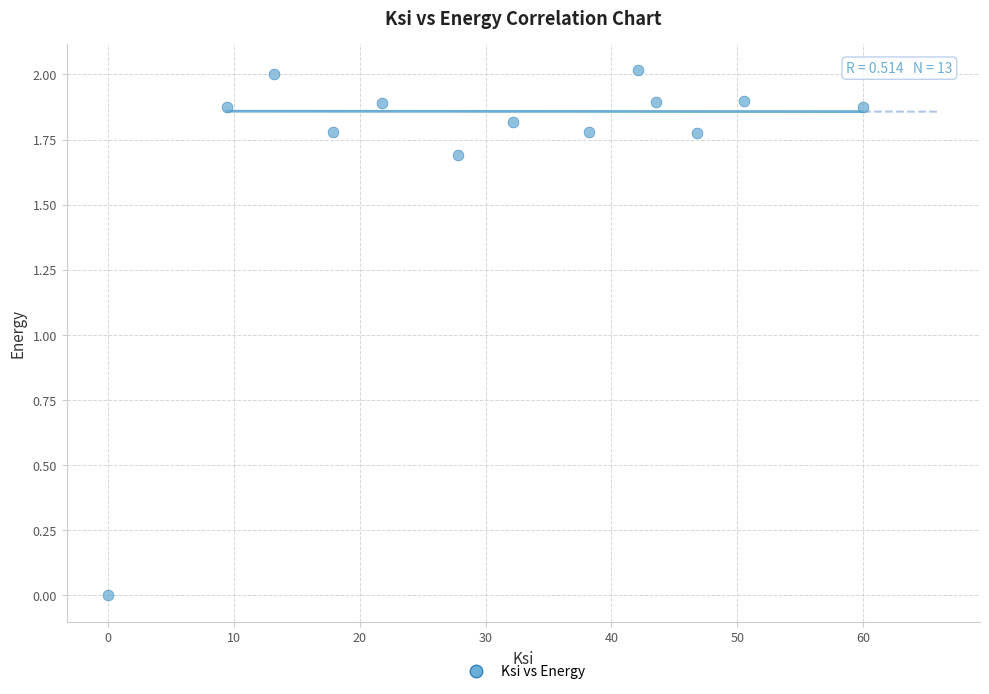

What is the range of X values (max minus min)?

60.0